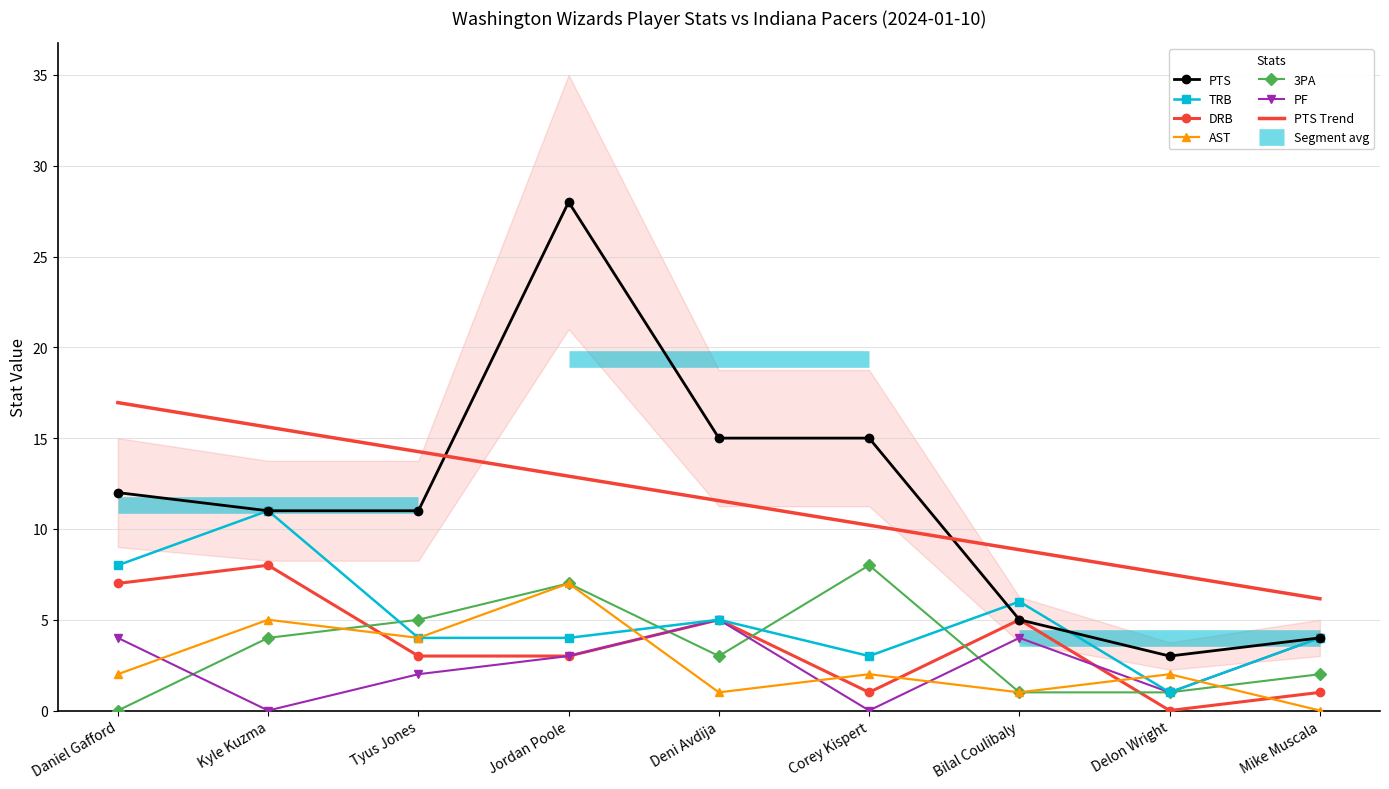

Where is TRB nearest to the value 6?

Bilal Coulibaly